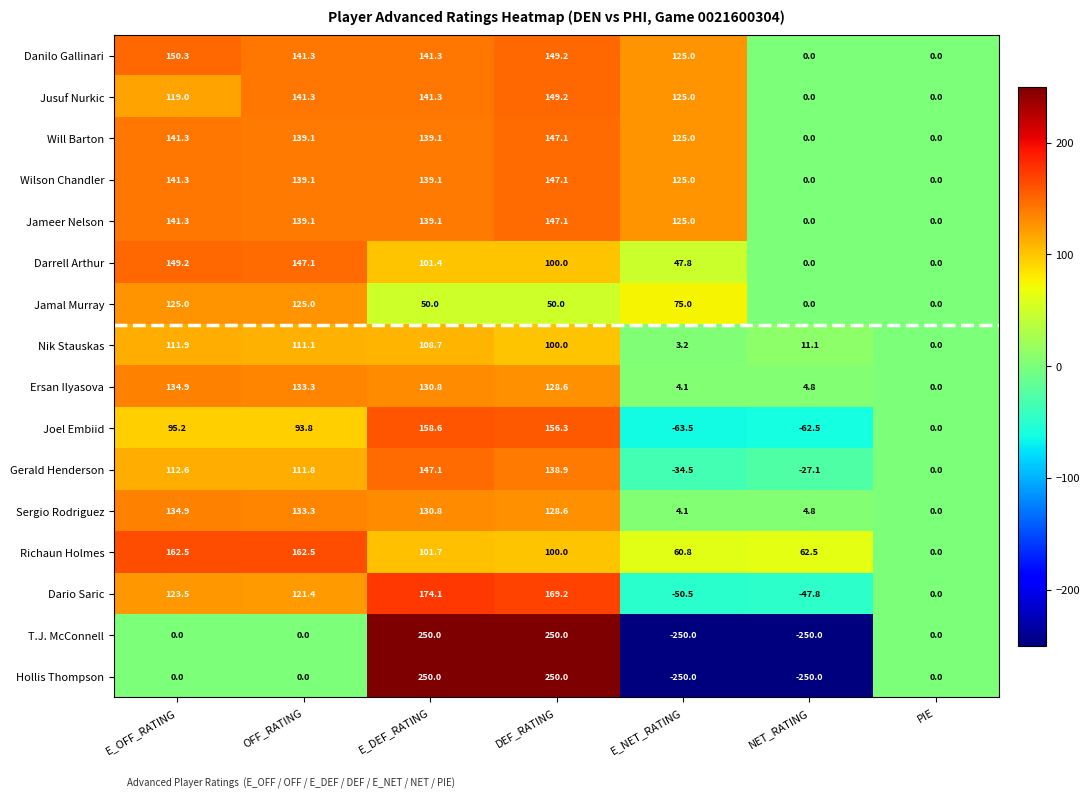

The Danilo Gallinari series shows 0.0 at PIE. True or false?

True